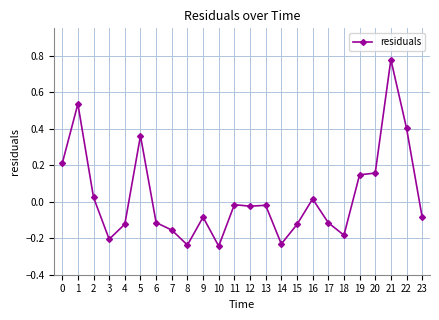

How many values are below 0?

15